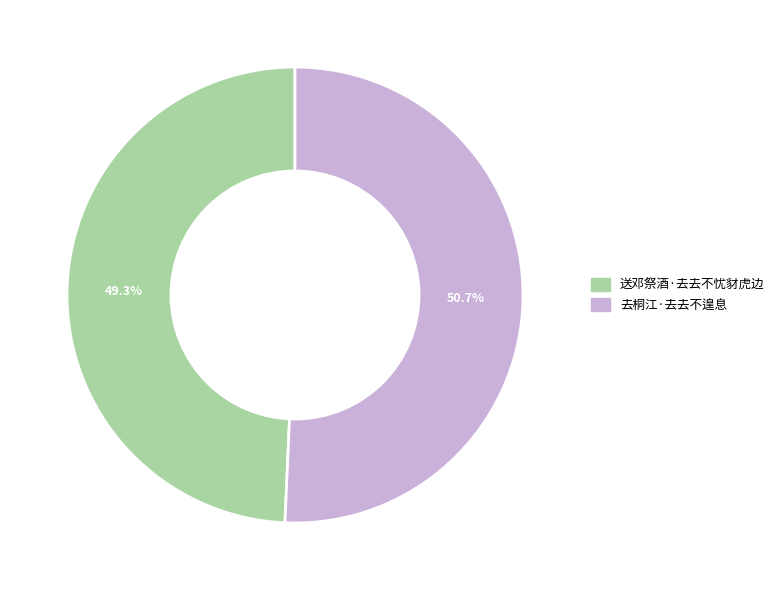

How many segments does this pie chart have?

2